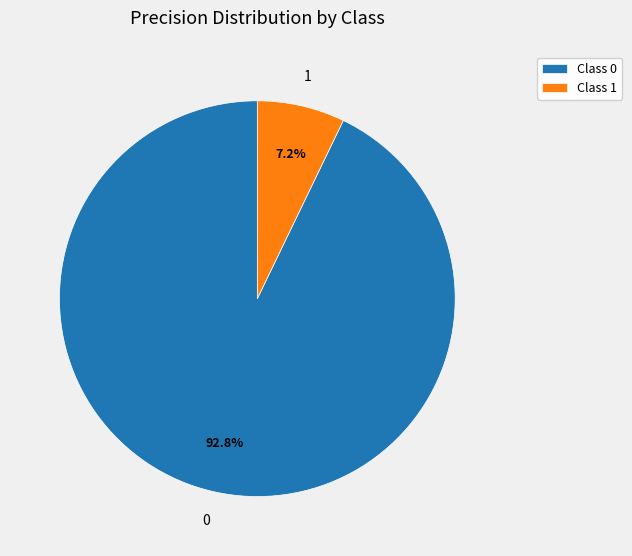

How many slices are in this pie chart?

2